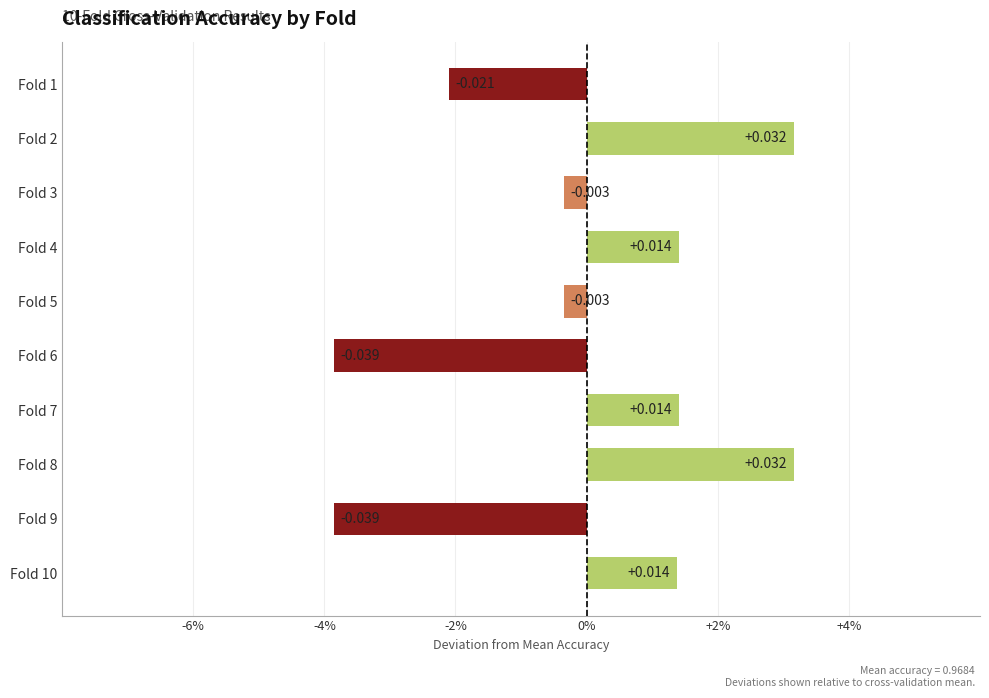

Rank the categories by value from highest to lowest.

Fold 2, Fold 8, Fold 4, Fold 7, Fold 10, Fold 3, Fold 5, Fold 1, Fold 6, Fold 9